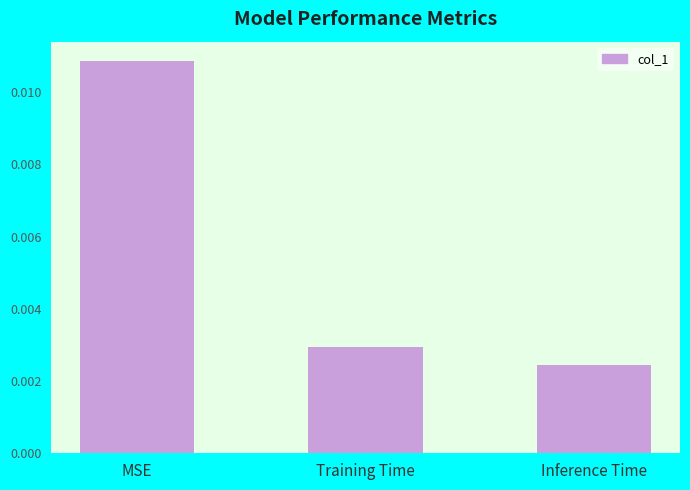

Between Inference Time and MSE, which is larger?

MSE